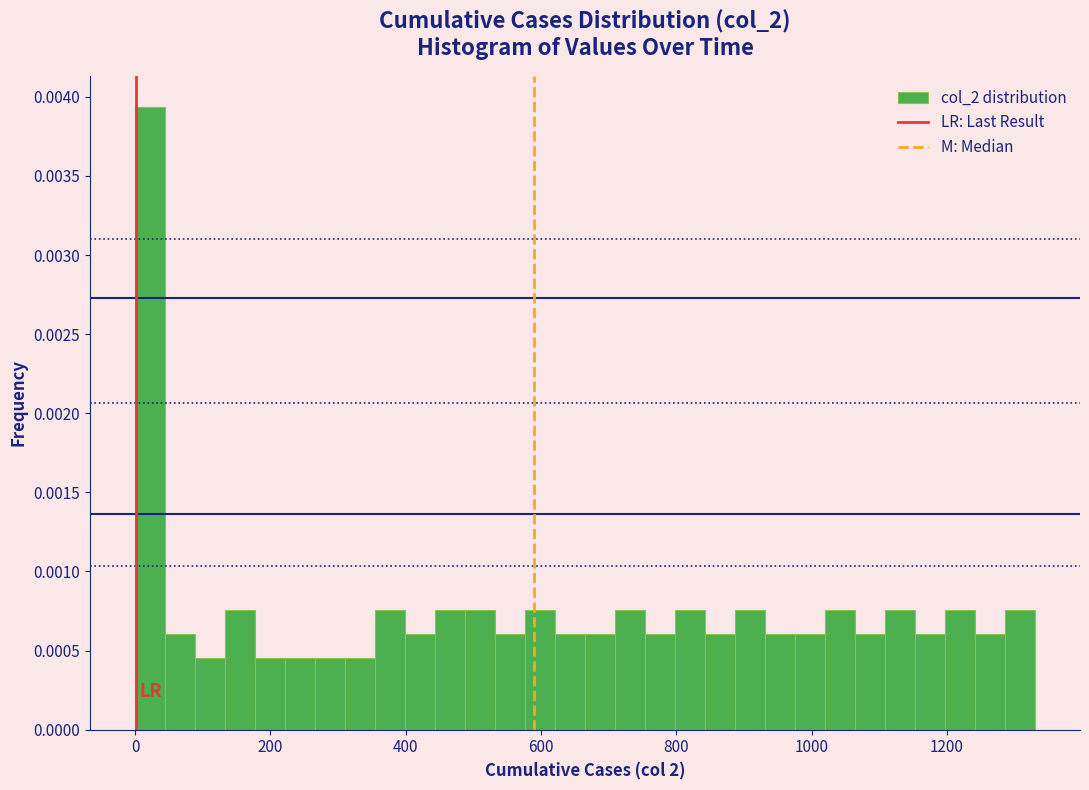

Around what value on the x-axis is the tallest bar? Give the approximate position of its centre, as read against the axis.

20